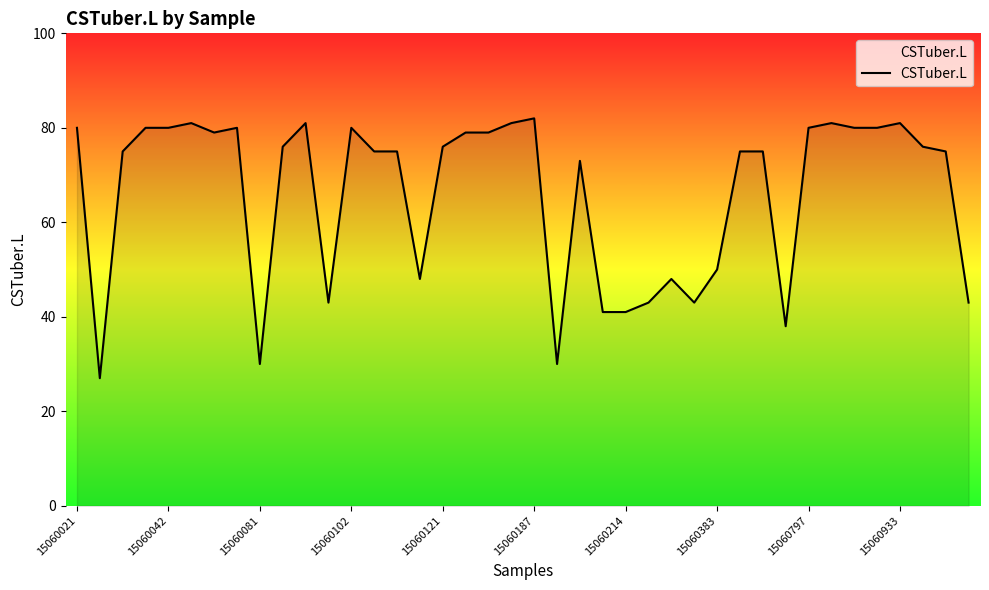

What is the difference between the maximum and minimum values?

55